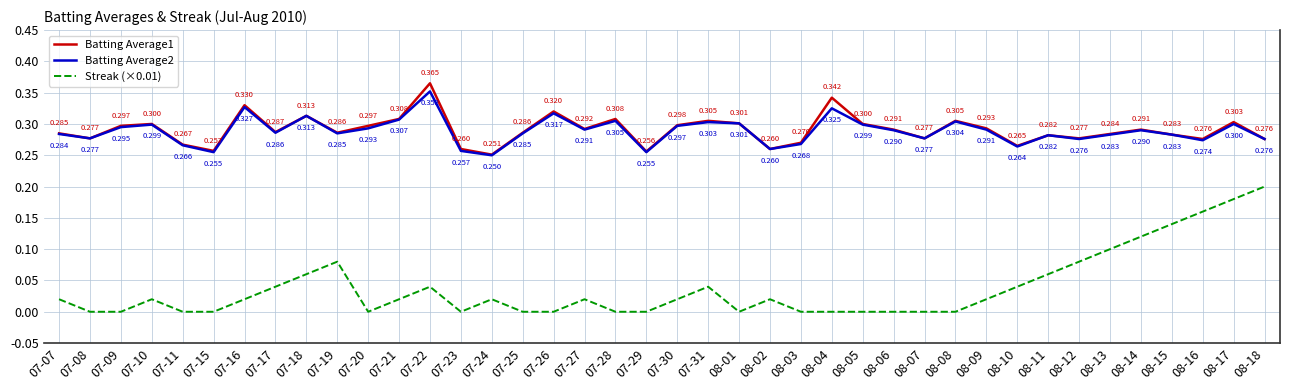

What is the average value of the Batting Average2 series?

0.3